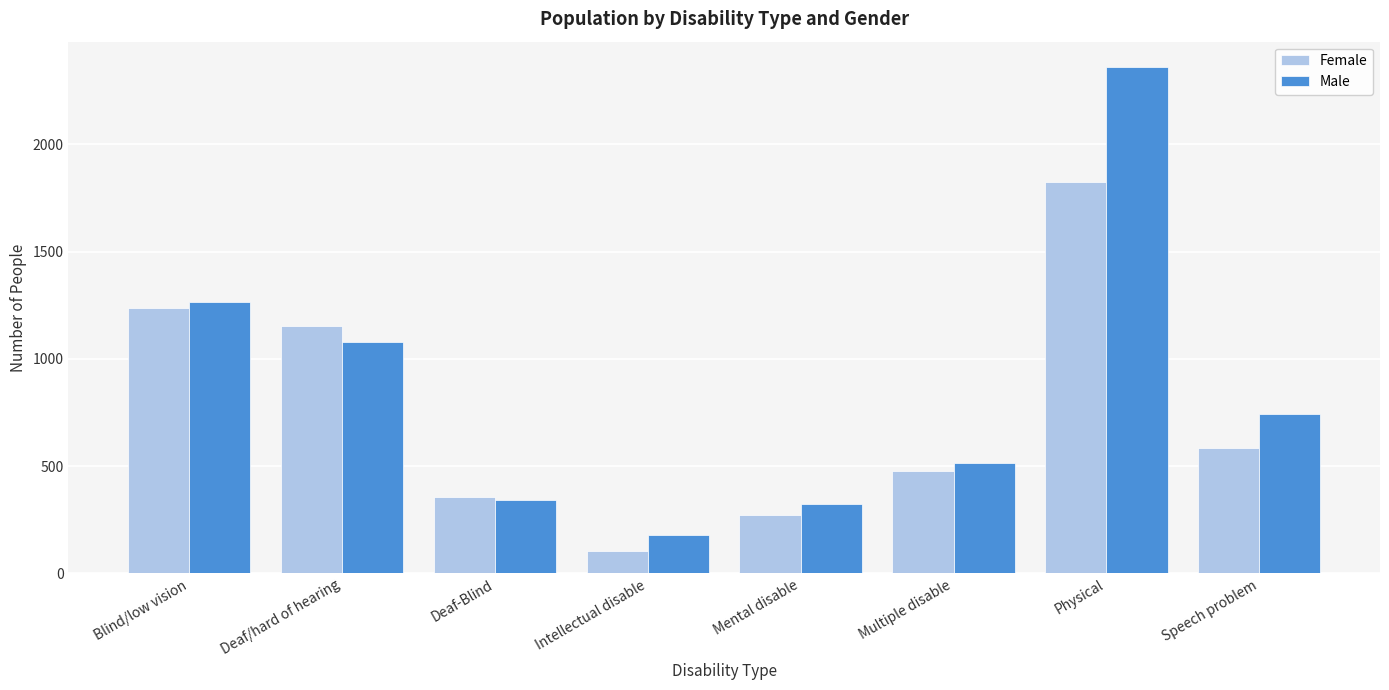

Reading left to right, extract all data points from this chart.

Female: Blind/low vision=1238	Deaf/hard of hearing=1153	Deaf-Blind=354	Intellectual disable=105	Mental disable=274	Multiple disable=476	Physical=1824	Speech problem=584
Male: Blind/low vision=1265	Deaf/hard of hearing=1077	Deaf-Blind=342	Intellectual disable=179	Mental disable=323	Multiple disable=516	Physical=2360	Speech problem=743